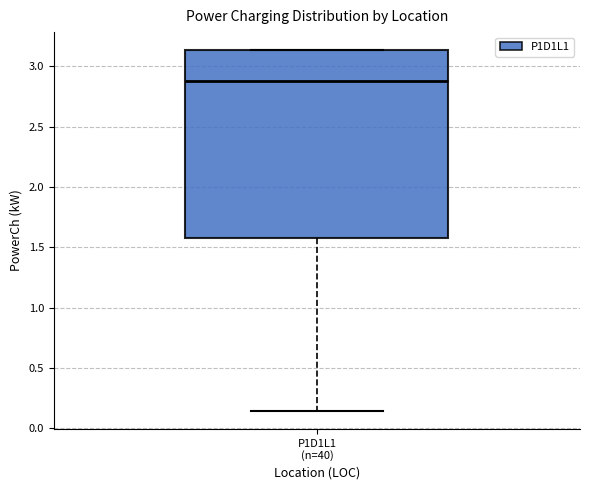

Transcribe this box plot: give where the median line is, the range the box spans, and where the two whiskers end, as read against the y-axis. The values are not printed on the chart, so give them approximately, as read against the axis.

median 2.90, box 1.60 to 3.15, whiskers 0.15 to 3.15